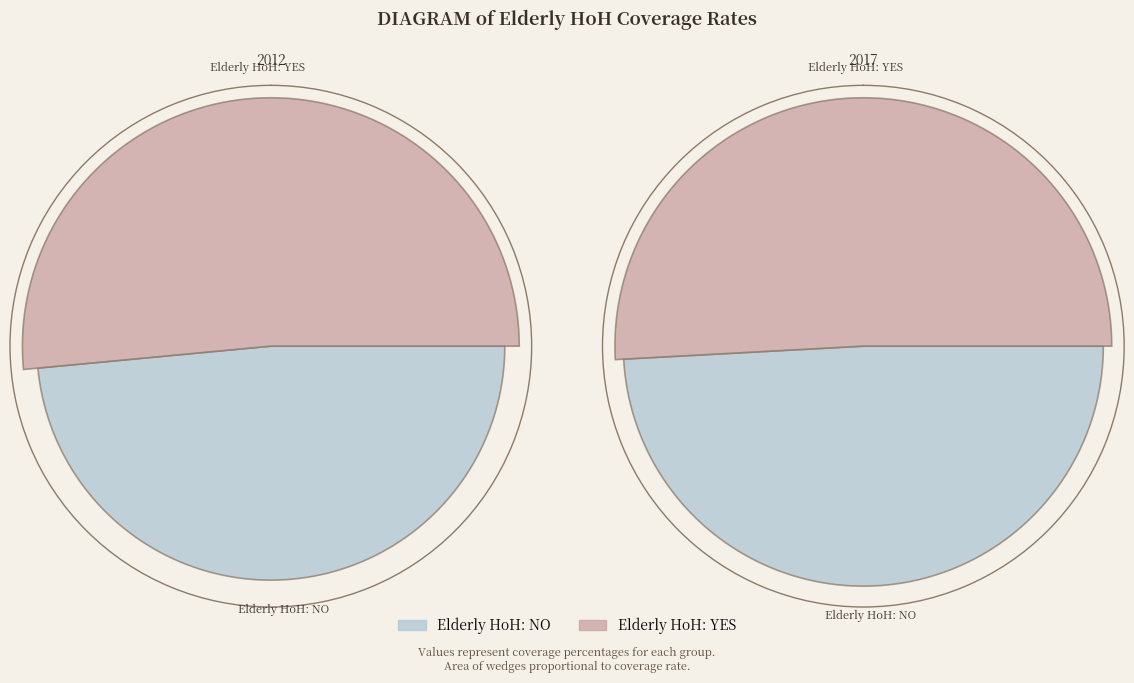

At Elderly HoH: NO, list the series in order from largest to smallest.

values_2017, values_2012